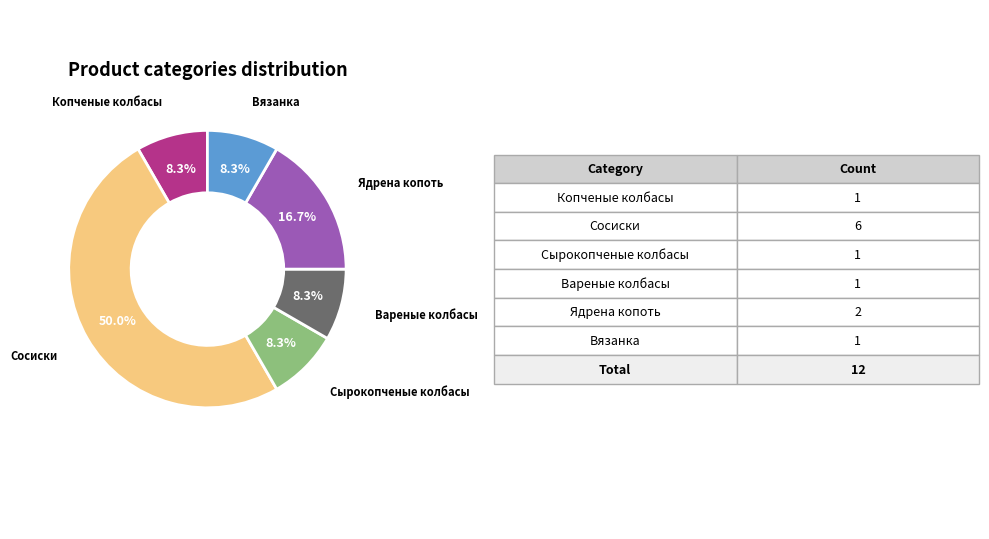

How many segments does this pie chart have?

6